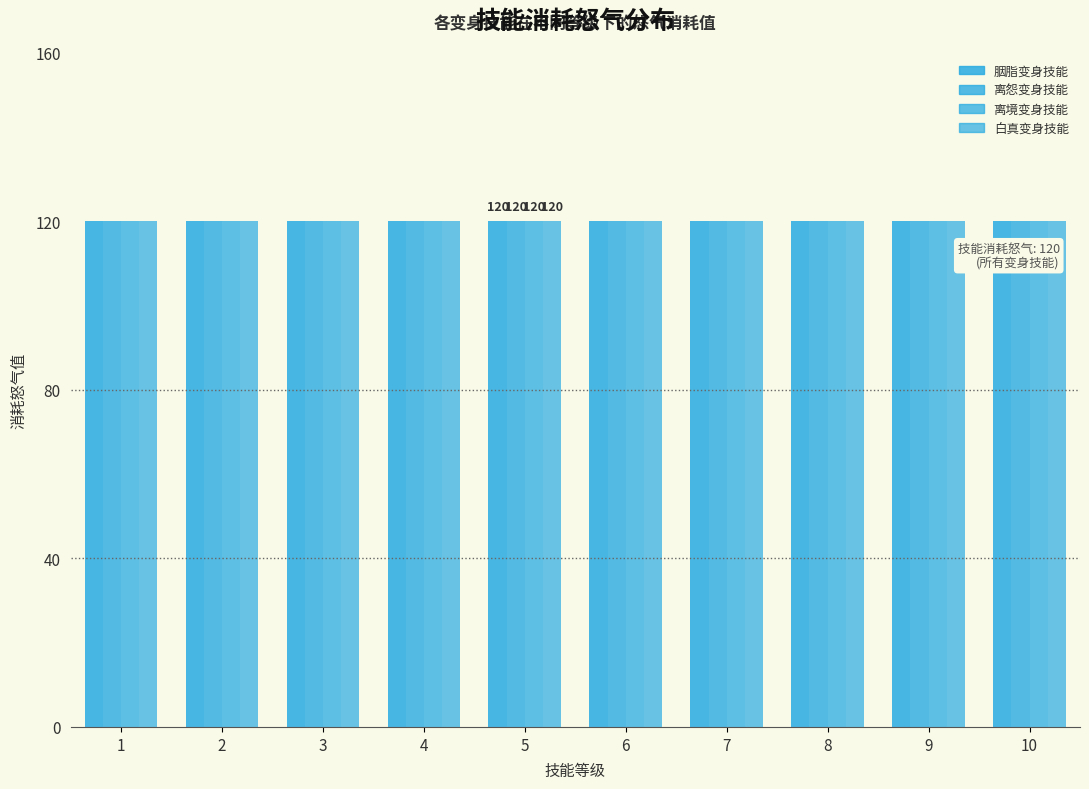

Read the 技能消耗怒气 value at 胭脂变身技能.

120